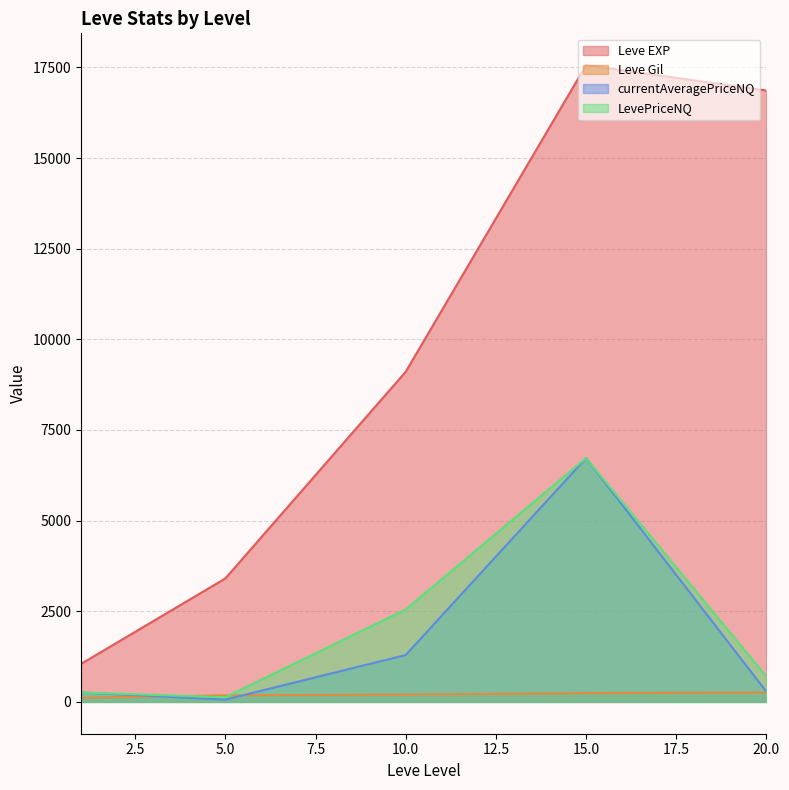

Between 10 and 10, which is larger?

10